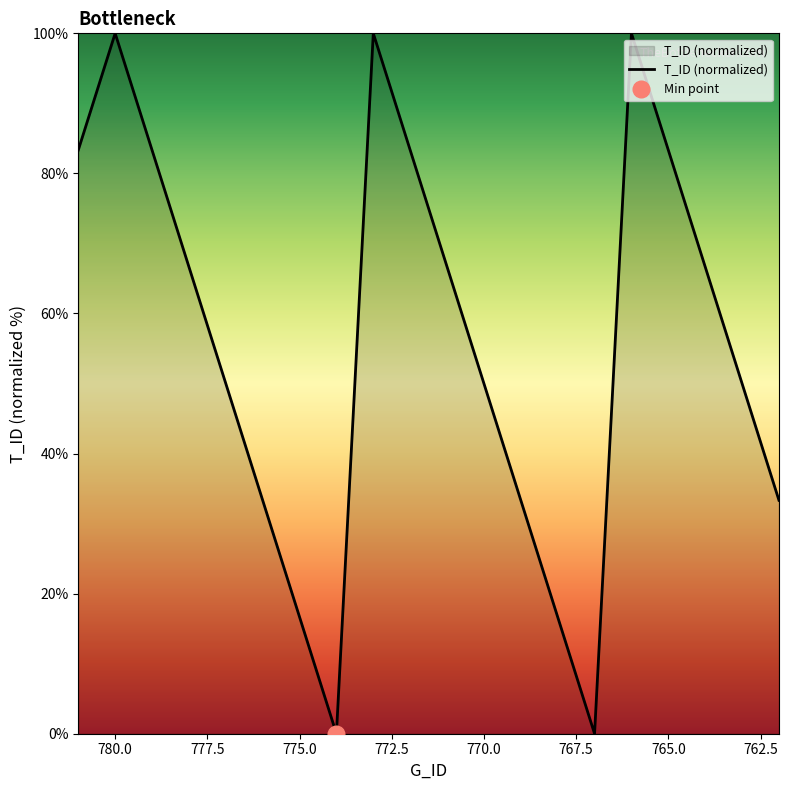

True or false: there are more than 0 points higher than both neighbors.

True